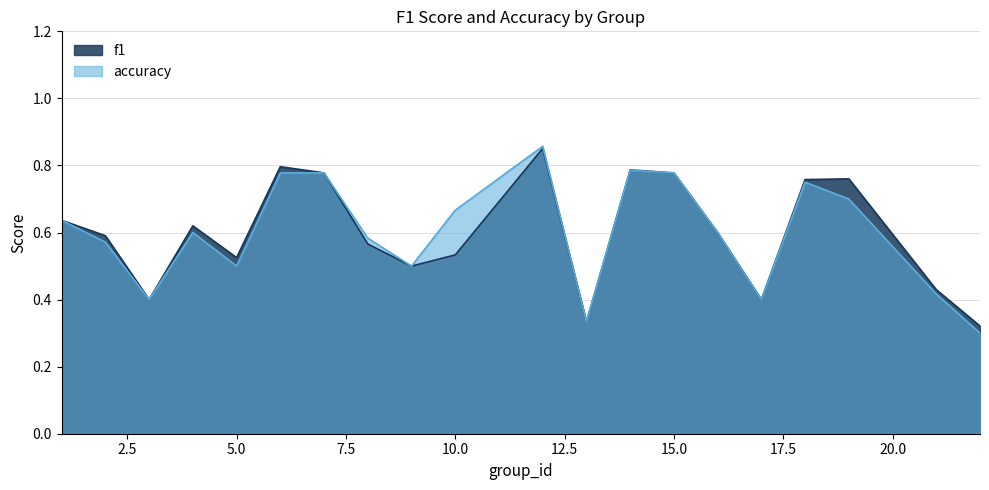

How many lines are shown in the chart?

2